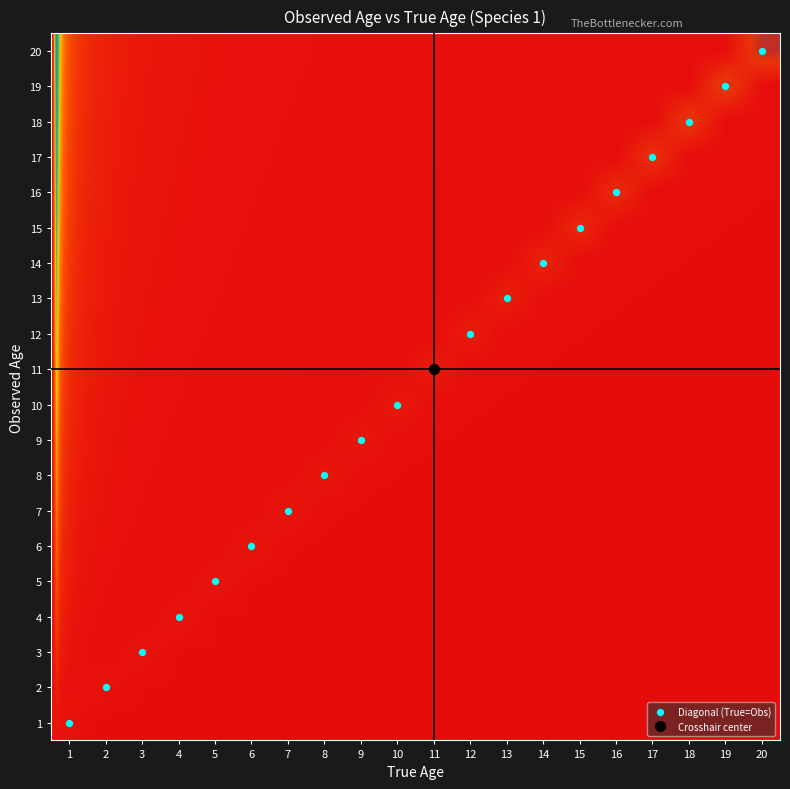

Reading left to right, extract all data points from this chart.

1: 0.3	0.0	0.0	0.0	0.0	0.0	0.0	0.0	0.0	0.0	0.0	0.0	0.0	0.0	0.0	0.0	0.0	0.0	0.0	0.0
2: 0.0	0.3	0.0	0.0	0.0	0.0	0.0	0.0	0.0	0.0	0.0	0.0	0.0	0.0	0.0	0.0	0.0	0.0	0.0	0.0
3: 0.0	0.0	0.4	0.0	0.0	0.0	0.0	0.0	0.0	0.0	0.0	0.0	0.0	0.0	0.0	0.0	0.0	0.0	0.0	0.0
4: 0.0	0.0	0.0	0.4	0.0	0.0	0.0	0.0	0.0	0.0	0.0	0.0	0.0	0.0	0.0	0.0	0.0	0.0	0.0	0.0
5: 0.0	0.0	0.0	0.0	0.4	0.0	0.0	0.0	0.0	0.0	0.0	0.0	0.0	0.0	0.0	0.0	0.0	0.0	0.0	0.0
6: 0.0	0.0	0.0	0.0	0.0	0.5	0.0	0.0	0.0	0.0	0.0	0.0	0.0	0.0	0.0	0.0	0.0	0.0	0.0	0.0
7: 0.0	0.0	0.0	0.0	0.0	0.0	0.5	0.0	0.0	0.0	0.0	0.0	0.0	0.0	0.0	0.0	0.0	0.0	0.0	0.0
8: 0.0	0.0	0.0	0.0	0.0	0.0	0.0	0.6	0.0	0.0	0.0	0.0	0.0	0.0	0.0	0.0	0.0	0.0	0.0	0.0
9: 0.0	0.0	0.0	0.0	0.0	0.0	0.0	0.0	0.7	0.0	0.0	0.0	0.0	0.0	0.0	0.0	0.0	0.0	0.0	0.0
10: 0.0	0.0	0.0	0.0	0.0	0.0	0.0	0.0	0.0	0.7	0.0	0.0	0.0	0.0	0.0	0.0	0.0	0.0	0.0	0.0
11: 0.0	0.0	0.0	0.0	0.0	0.0	0.0	0.0	0.0	0.0	0.9	0.0	0.0	0.0	0.0	0.0	0.0	0.0	0.0	0.0
12: 0.0	0.0	0.0	0.0	0.0	0.0	0.0	0.0	0.0	0.0	0.0	1.0	0.0	0.0	0.0	0.0	0.0	0.0	0.0	0.0
13: 0.0	0.0	0.0	0.0	0.0	0.0	0.0	0.0	0.0	0.0	0.0	0.0	1.2	0.0	0.0	0.0	0.0	0.0	0.0	0.0
14: 0.0	0.0	0.0	0.0	0.0	0.0	0.0	0.0	0.0	0.0	0.0	0.0	0.0	1.4	0.0	0.0	0.0	0.0	0.0	0.0
15: 0.0	0.0	0.0	0.0	0.0	0.0	0.0	0.0	0.0	0.0	0.0	0.0	0.0	0.0	1.6	0.0	0.0	0.0	0.0	0.0
16: 0.0	0.0	0.0	0.0	0.0	0.0	0.0	0.0	0.0	0.0	0.0	0.0	0.0	0.0	0.0	1.9	0.0	0.0	0.0	0.0
17: 0.0	0.0	0.0	0.0	0.0	0.0	0.0	0.0	0.0	0.0	0.0	0.0	0.0	0.0	0.0	0.0	2.2	0.0	0.0	0.0
18: 0.0	0.0	0.0	0.0	0.0	0.0	0.0	0.0	0.0	0.0	0.0	0.0	0.0	0.0	0.0	0.0	0.0	2.5	0.0	0.0
19: 0.0	0.0	0.0	0.0	0.0	0.0	0.0	0.0	0.0	0.0	0.0	0.0	0.0	0.0	0.0	0.0	0.0	0.0	2.9	0.0
20: 0.0	0.0	0.0	0.0	0.0	0.0	0.0	0.0	0.0	0.0	0.0	0.0	0.0	0.0	0.0	0.0	0.0	0.0	0.0	3.4